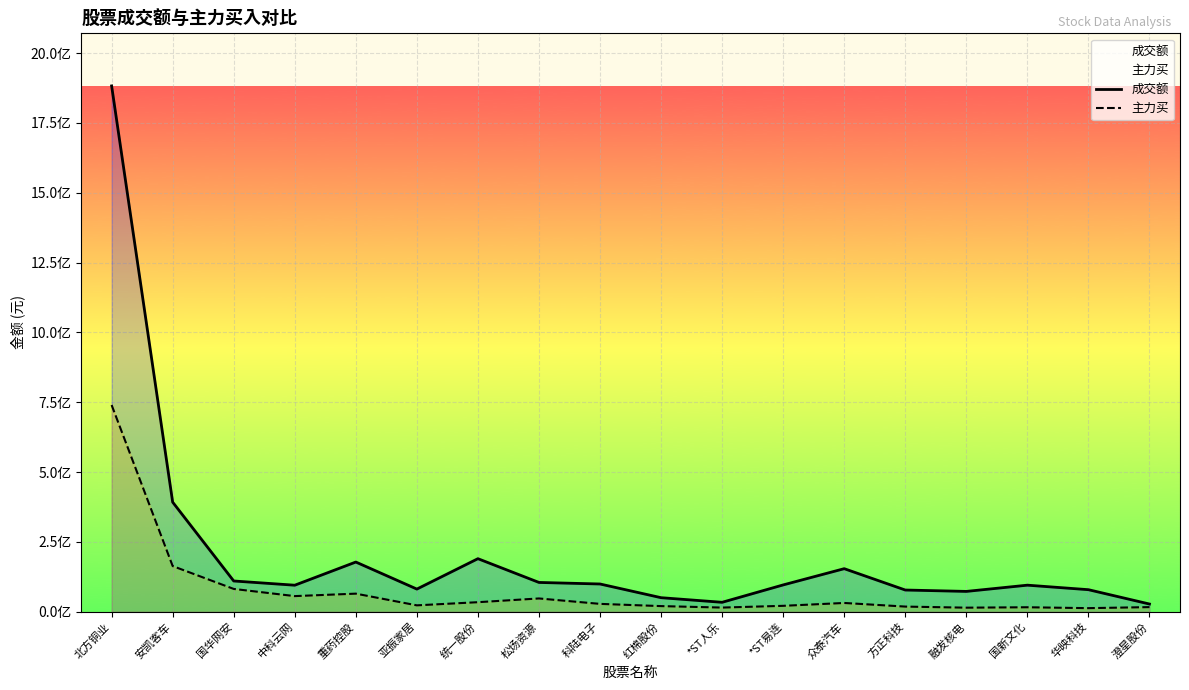

What is the value of the 主力买 point at the 6th from the left?

22629555